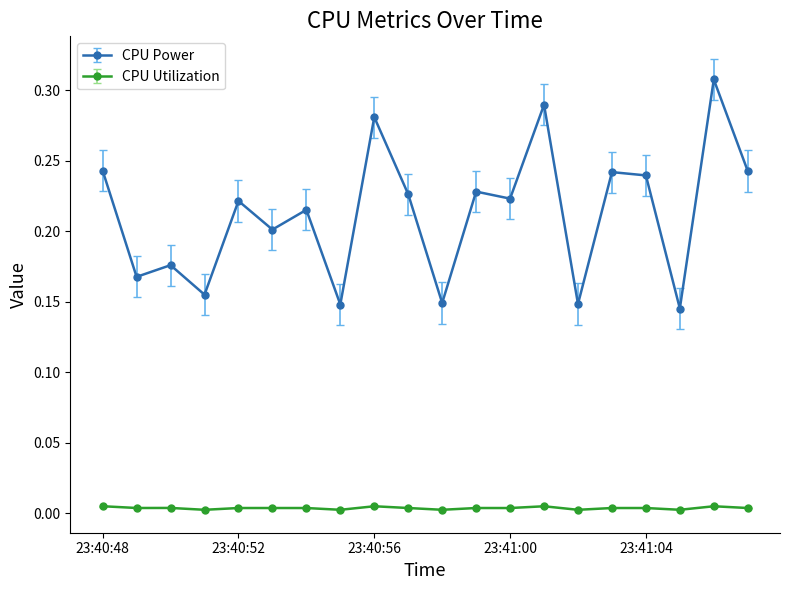

How many distinct data groups are displayed?

2